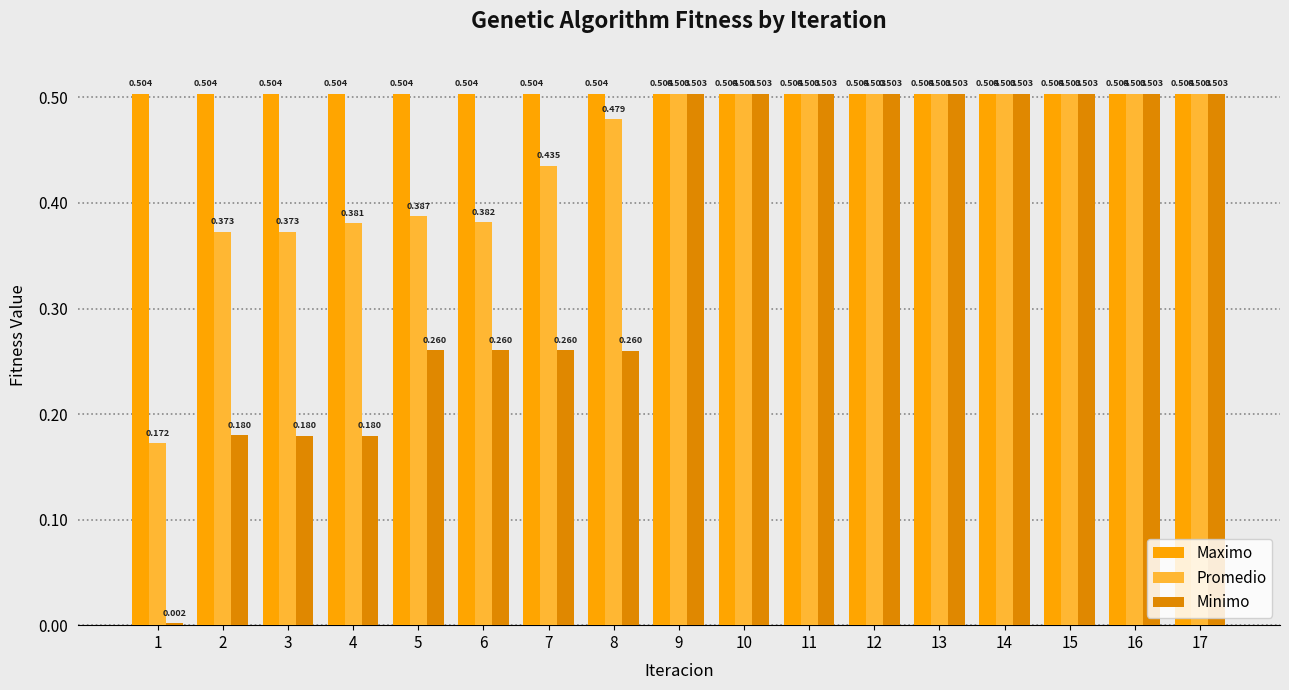

Rank the series at 8 from highest to lowest value.

Maximo, Promedio, Minimo